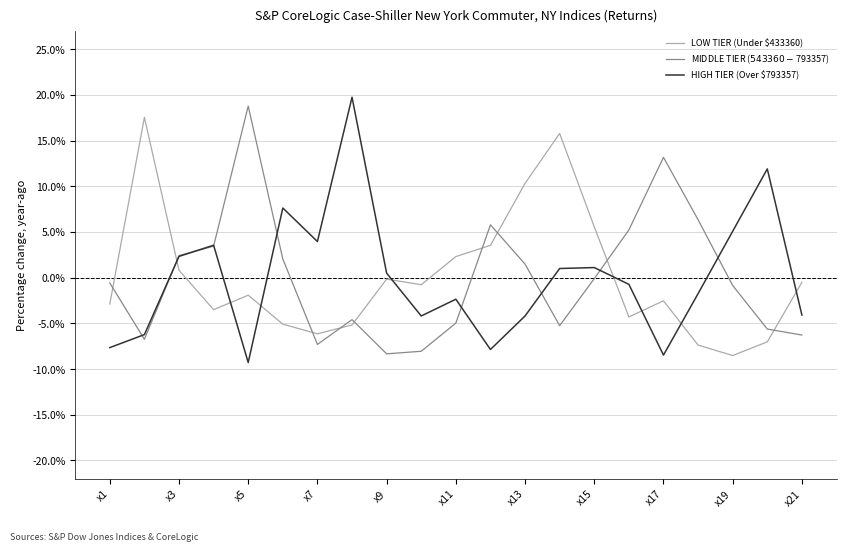

What is the smallest value displayed?

-9.3